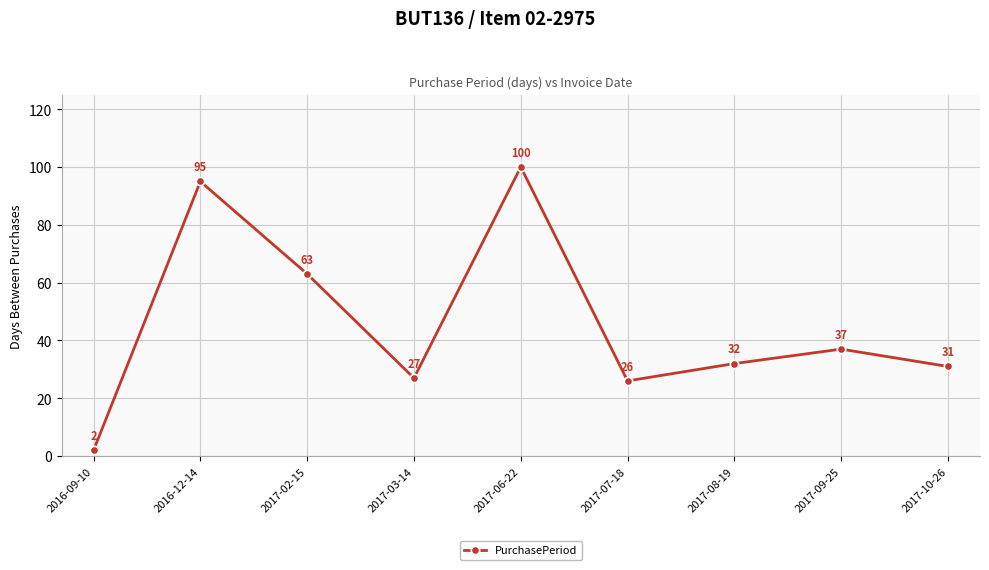

Reading left to right, transcribe all the data shown in this chart.

2016-09-10=2	2016-12-14=95	2017-02-15=63	2017-03-14=27	2017-06-22=100	2017-07-18=26	2017-08-19=32	2017-09-25=37	2017-10-26=31